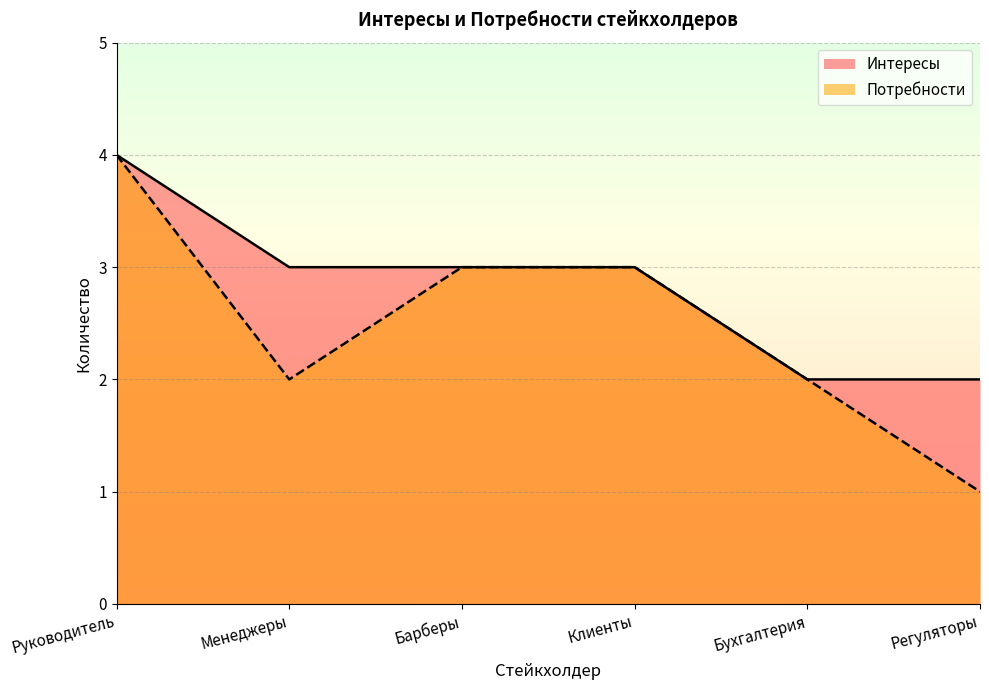

What is the label of the 5th point from the left?

Бухгалтерия